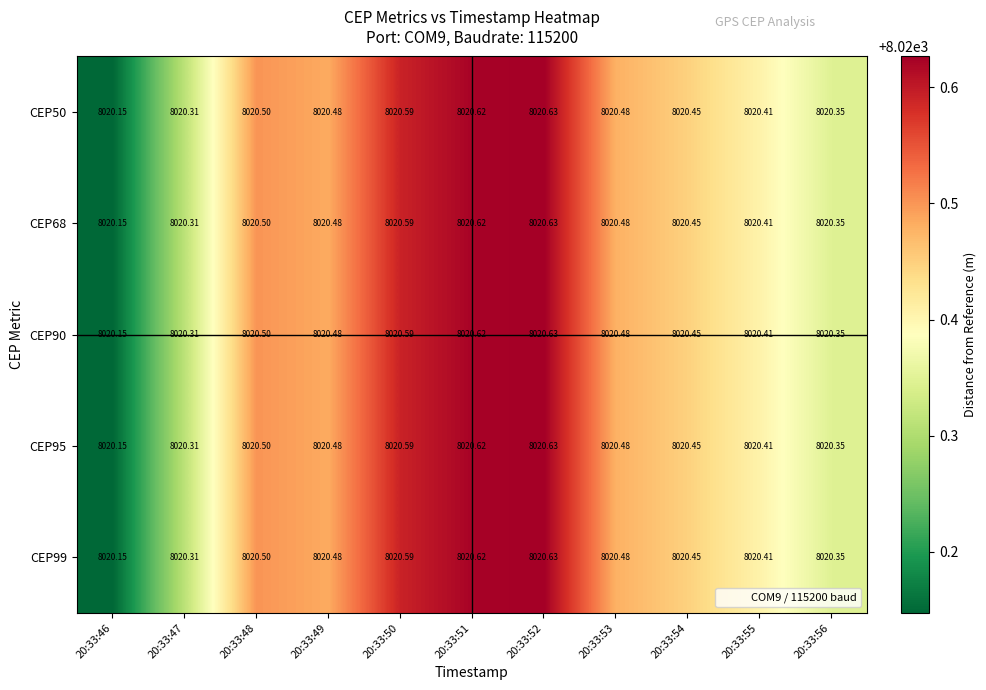

Reading right to left, extract all data points from this chart.

CEP50: 20:33:56=8020.4	20:33:55=8020.4	20:33:54=8020.4	20:33:53=8020.5	20:33:52=8020.6	20:33:51=8020.6	20:33:50=8020.6	20:33:49=8020.5	20:33:48=8020.5	20:33:47=8020.3	20:33:46=8020.1
CEP68: 20:33:56=8020.4	20:33:55=8020.4	20:33:54=8020.4	20:33:53=8020.5	20:33:52=8020.6	20:33:51=8020.6	20:33:50=8020.6	20:33:49=8020.5	20:33:48=8020.5	20:33:47=8020.3	20:33:46=8020.1
CEP90: 20:33:56=8020.4	20:33:55=8020.4	20:33:54=8020.4	20:33:53=8020.5	20:33:52=8020.6	20:33:51=8020.6	20:33:50=8020.6	20:33:49=8020.5	20:33:48=8020.5	20:33:47=8020.3	20:33:46=8020.1
CEP95: 20:33:56=8020.4	20:33:55=8020.4	20:33:54=8020.4	20:33:53=8020.5	20:33:52=8020.6	20:33:51=8020.6	20:33:50=8020.6	20:33:49=8020.5	20:33:48=8020.5	20:33:47=8020.3	20:33:46=8020.1
CEP99: 20:33:56=8020.4	20:33:55=8020.4	20:33:54=8020.4	20:33:53=8020.5	20:33:52=8020.6	20:33:51=8020.6	20:33:50=8020.6	20:33:49=8020.5	20:33:48=8020.5	20:33:47=8020.3	20:33:46=8020.1